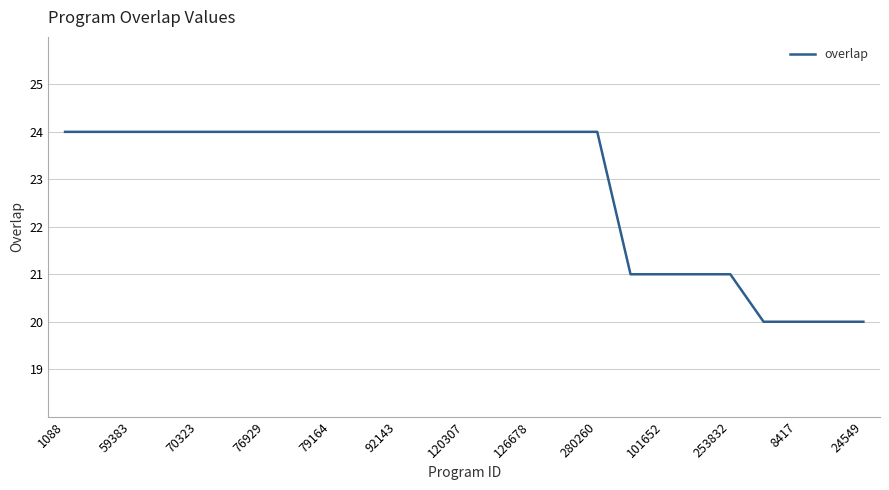

What is the smallest value displayed?

20